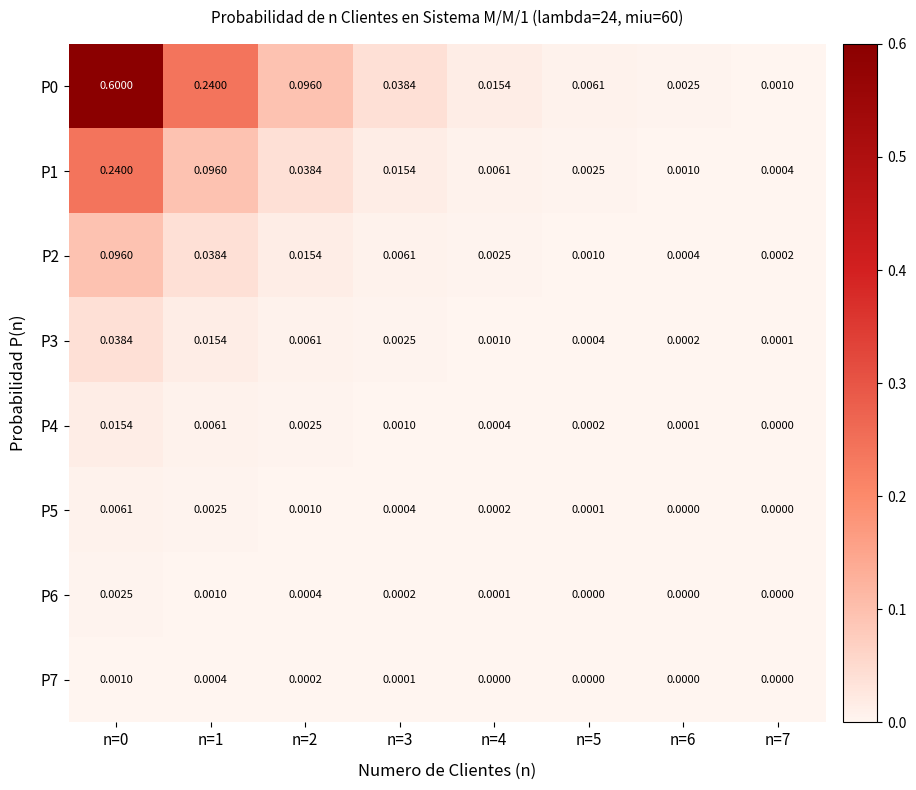

How many distinct data groups are displayed?

8